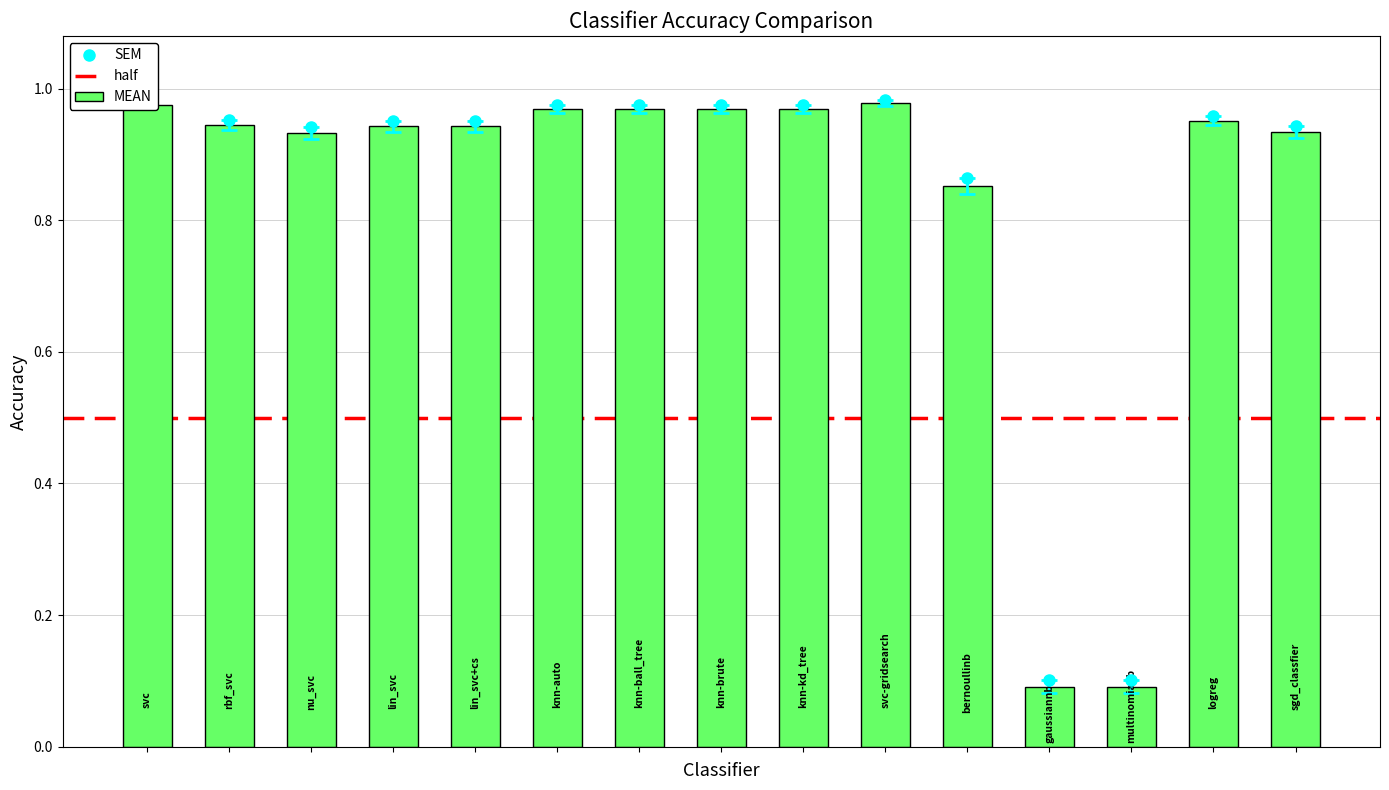

List the labels in order of value, largest first.

svc-gridsearch, svc, knn-auto, knn-ball_tree, knn-brute, knn-kd_tree, logreg, rbf_svc, lin_svc, lin_svc+cs, sgd_classfier, nu_svc, bernoullinb, gaussiannb, multinomianb